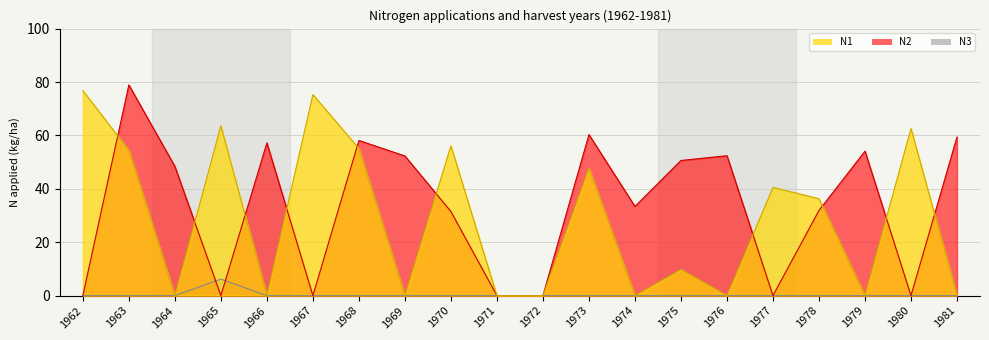

What is the difference between the maximum and minimum values in the N2 series?

78.9